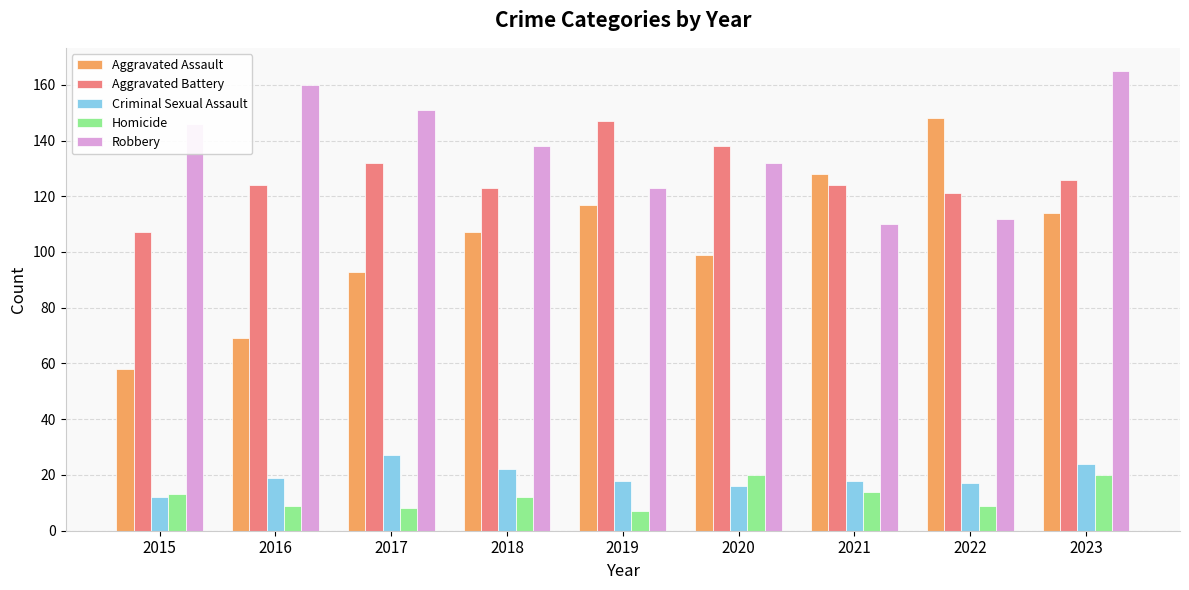

Which series has the largest total across all categories?

Robbery